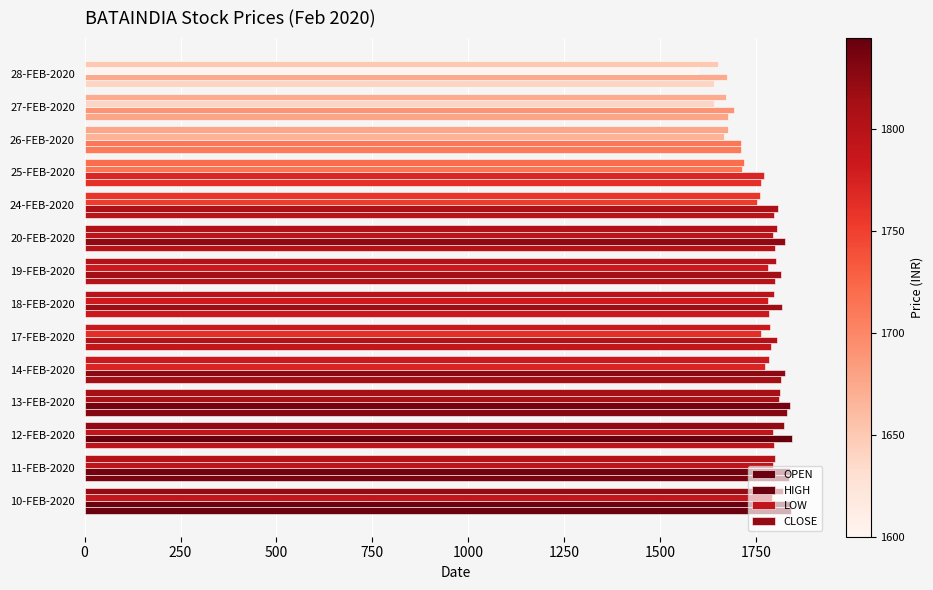

Count the number of data series in this chart.

4